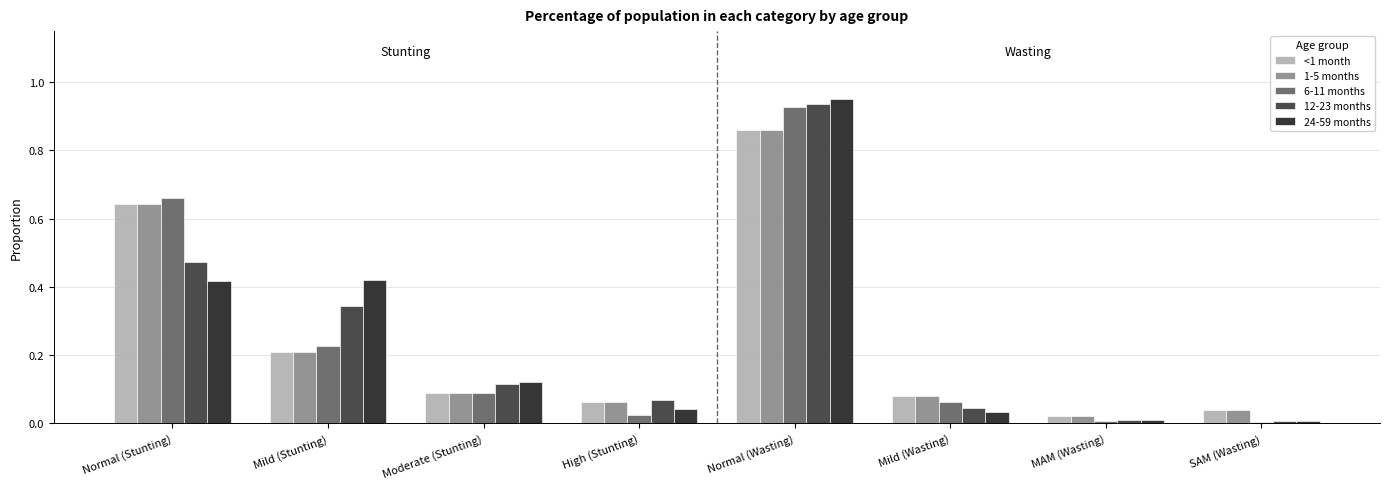

What is the difference between the maximum and second lowest values in the <1 month series?

0.8